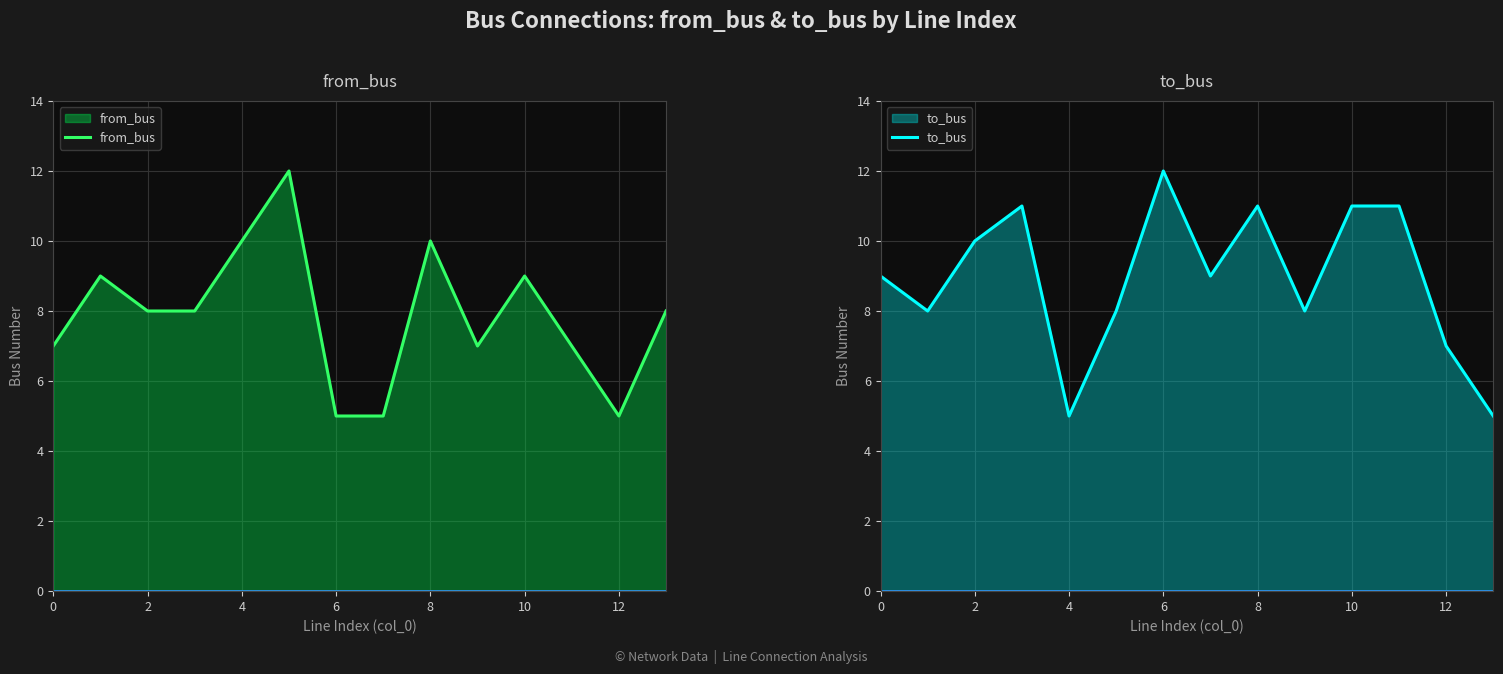

How many data points in to_bus are less than 9?

6